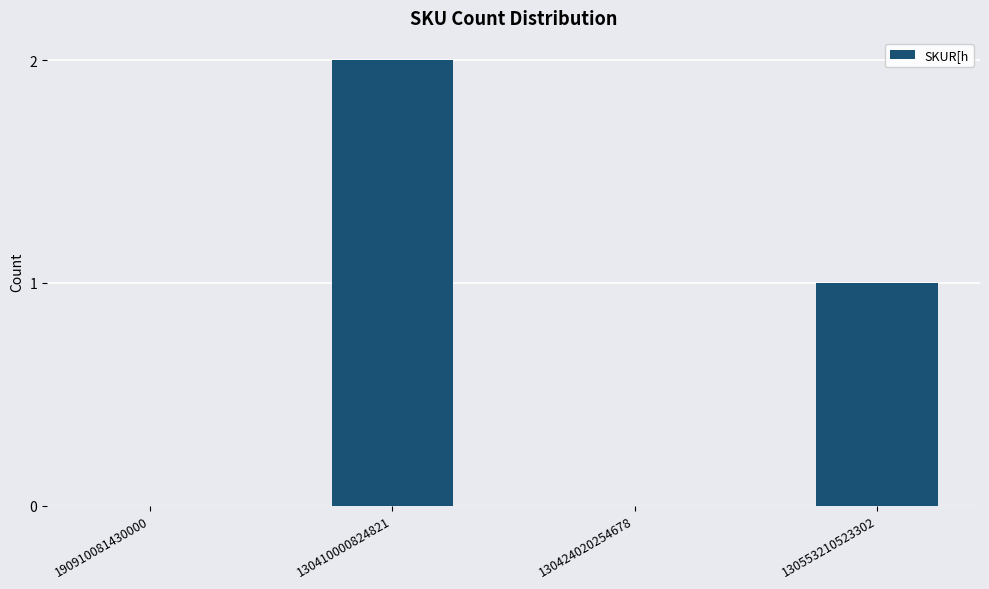

What is the average value?

1